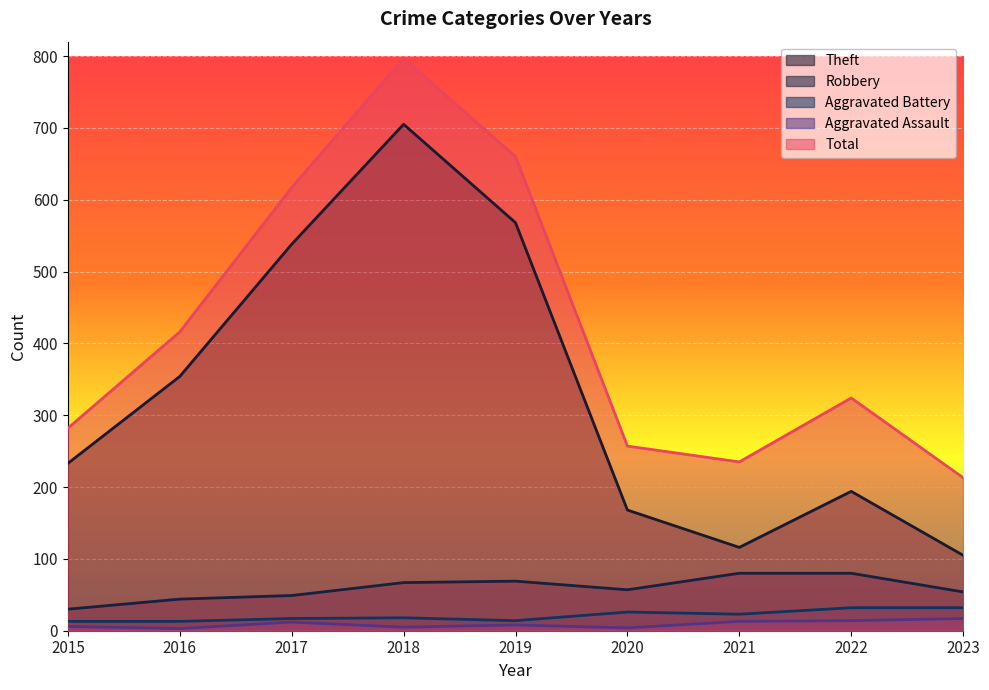

True or false: Aggravated Assault has a value of 12 at 2017.

True